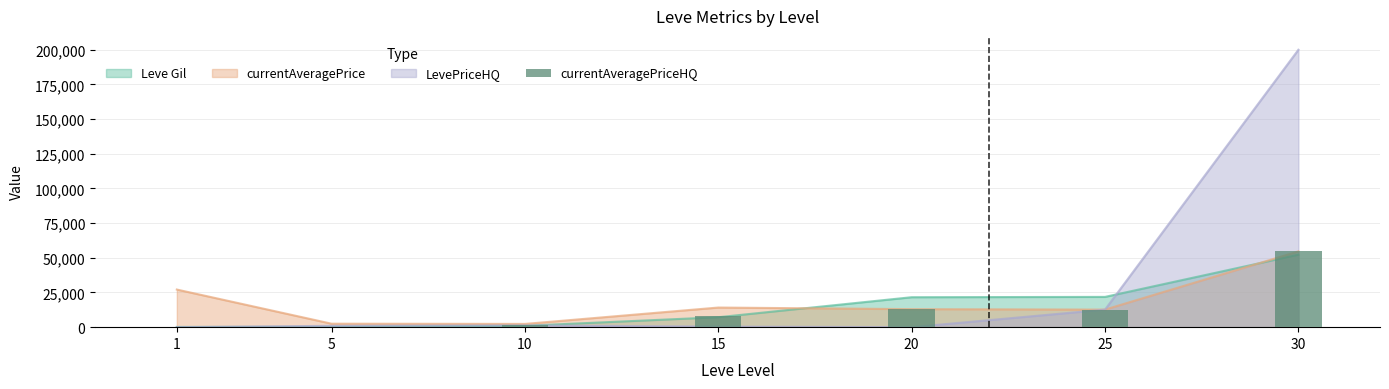

Which has a higher value, 25 or 30?

30